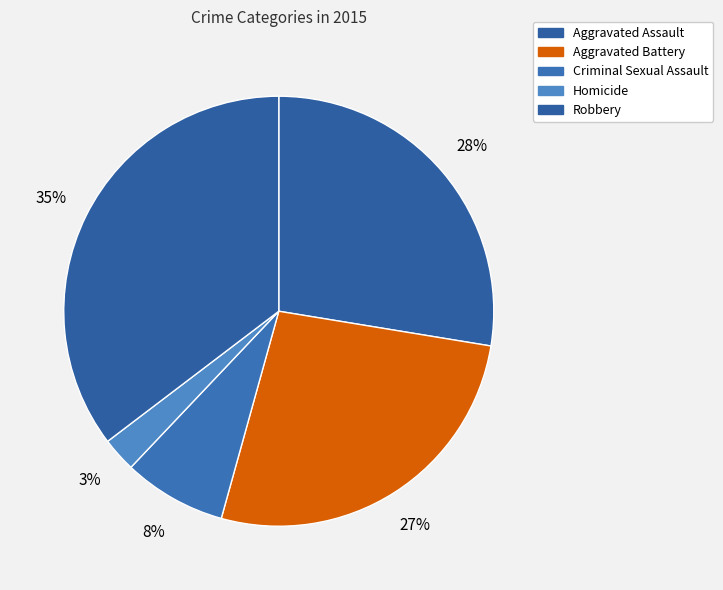

Do Aggravated Battery and Criminal Sexual Assault together represent more than half of the pie?

No